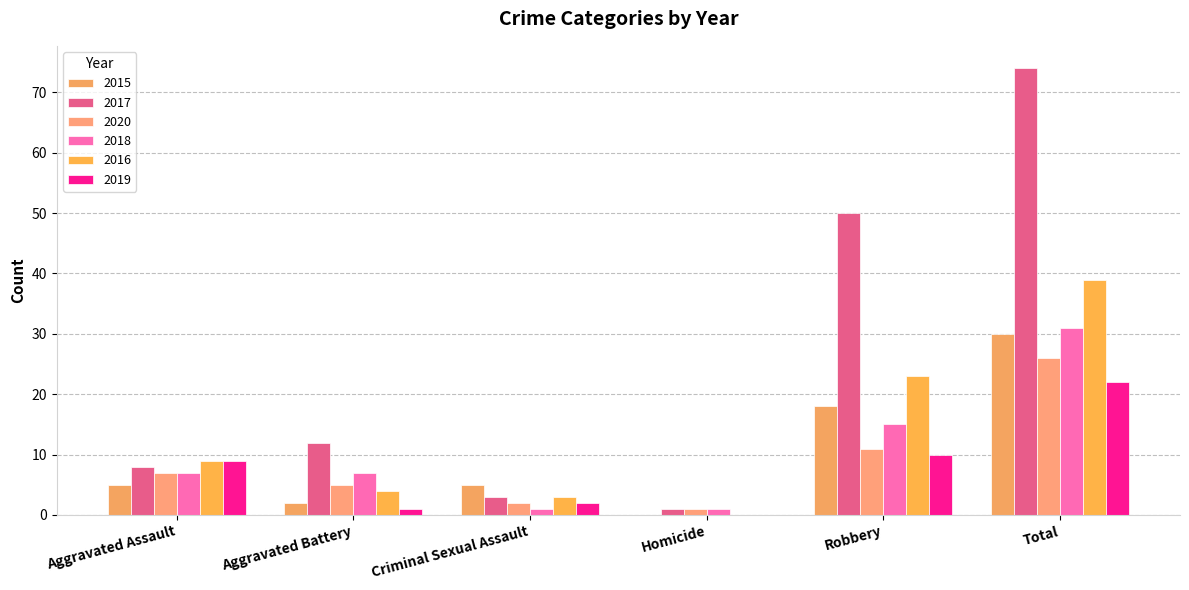

What is the difference between the maximum and minimum values in the 2015 series?

30